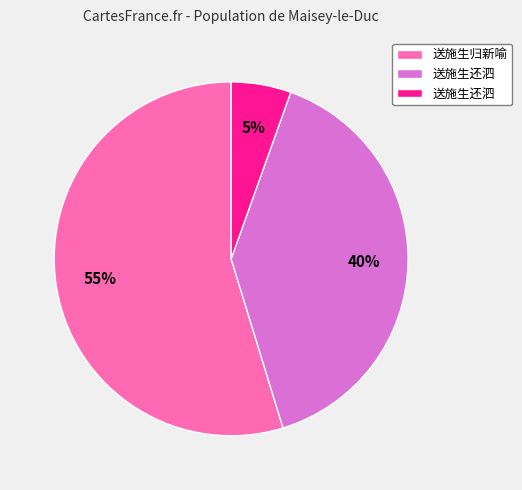

Is there a majority slice in this chart?

Yes